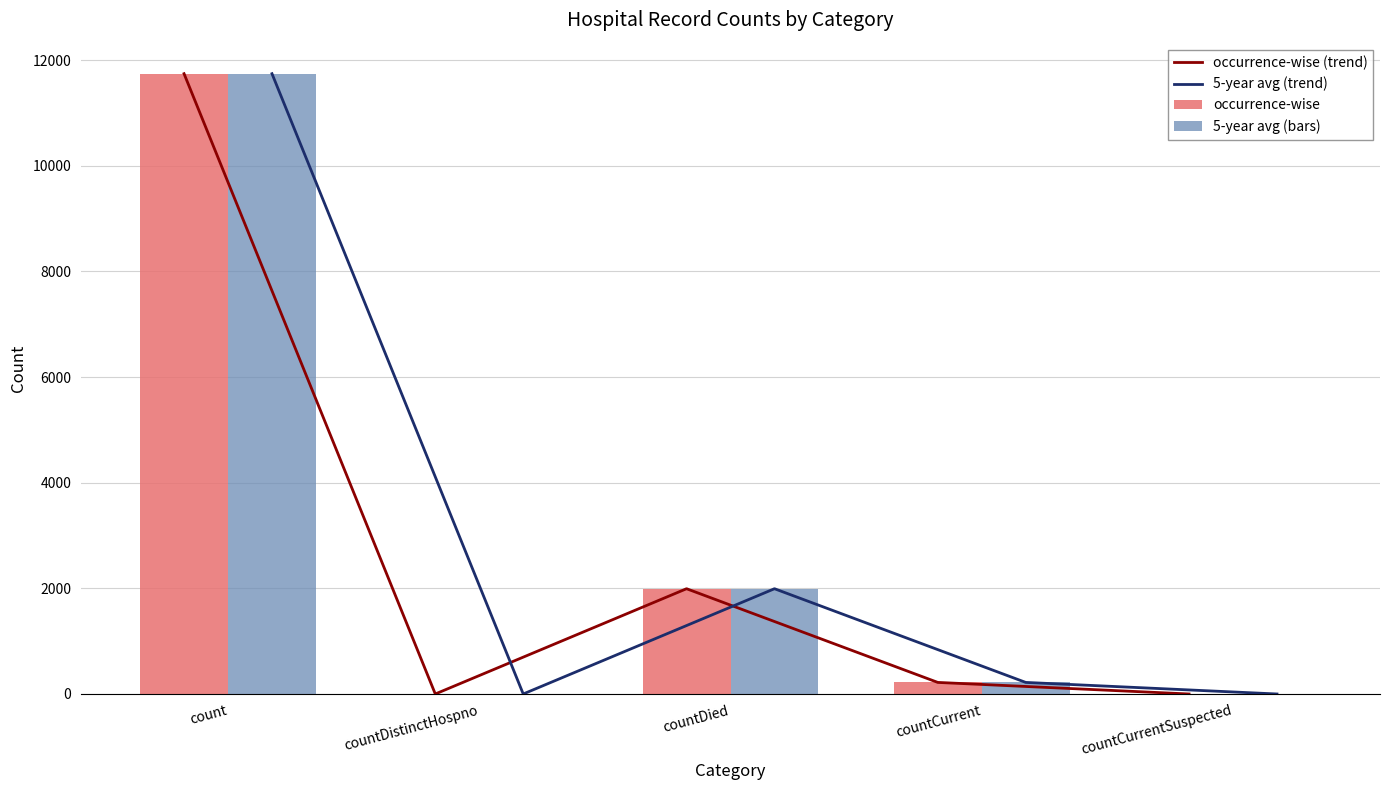

What position from the left is countCurrent?

4